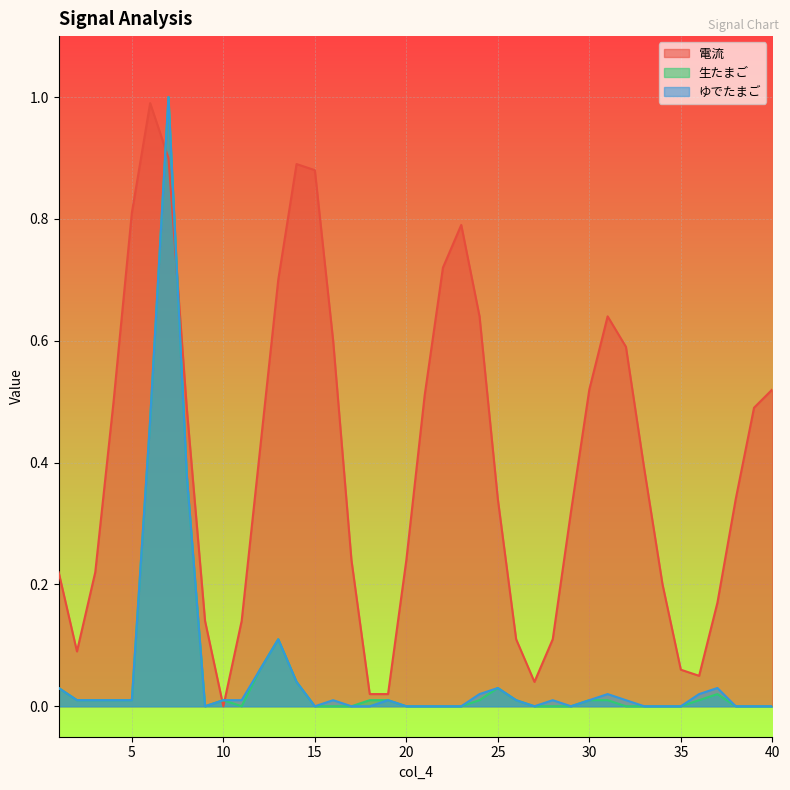

Is the value of ゆでたまご at 16 greater than the value of 生たまご at 20?

No